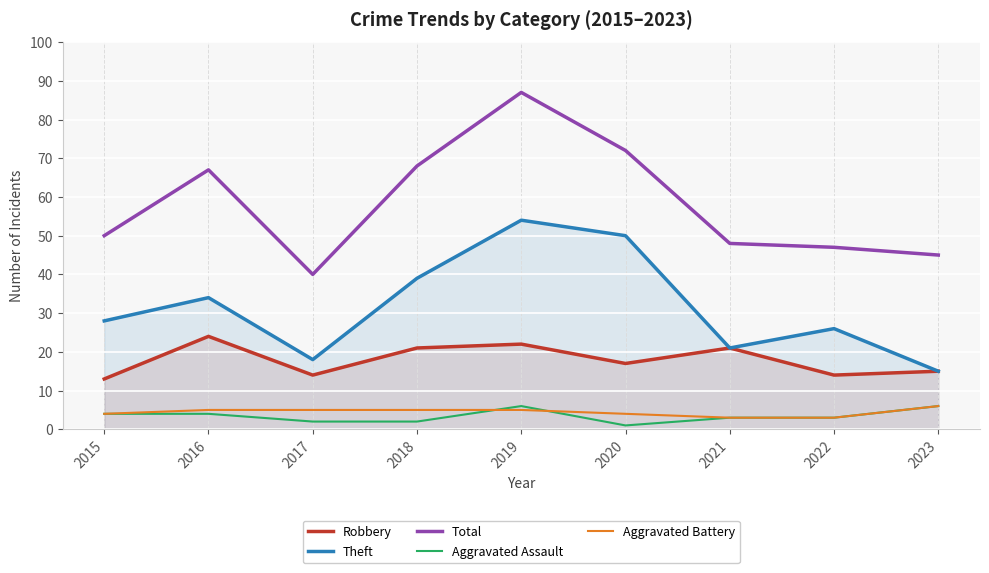

Where does the Aggravated Battery series first go above 5?

2023